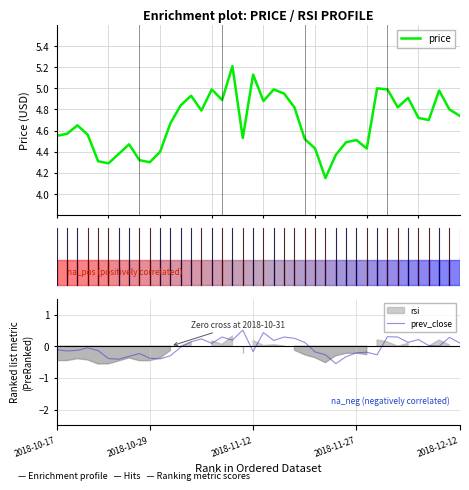

What is the highest value of the price series?

5.2